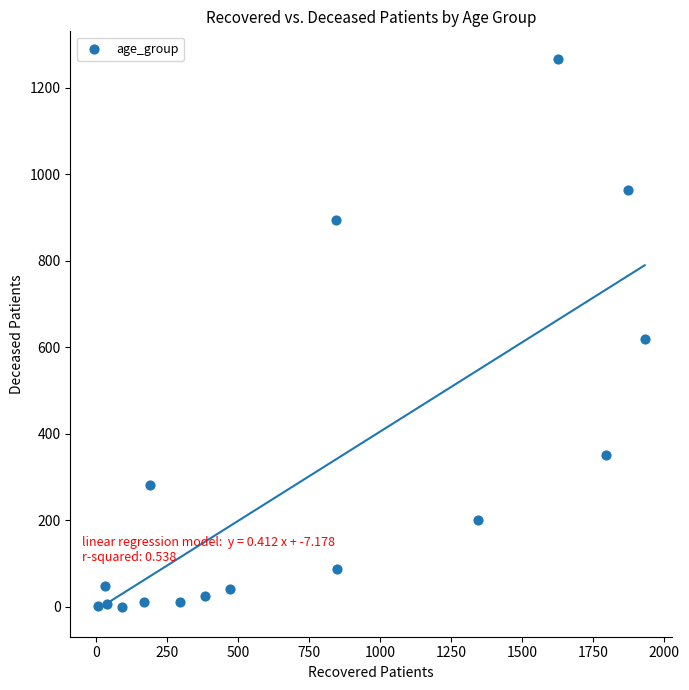

What is the range of Y values (max minus min)?

1267